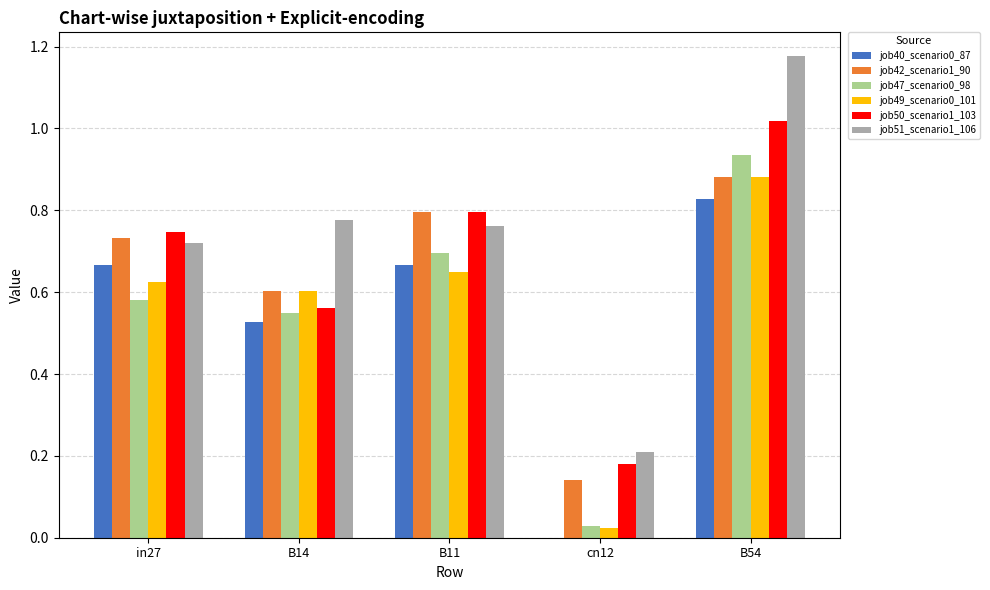

Is the value of job40_scenario0_87 at B14 greater than the value of job42_scenario1_90 at in27?

No